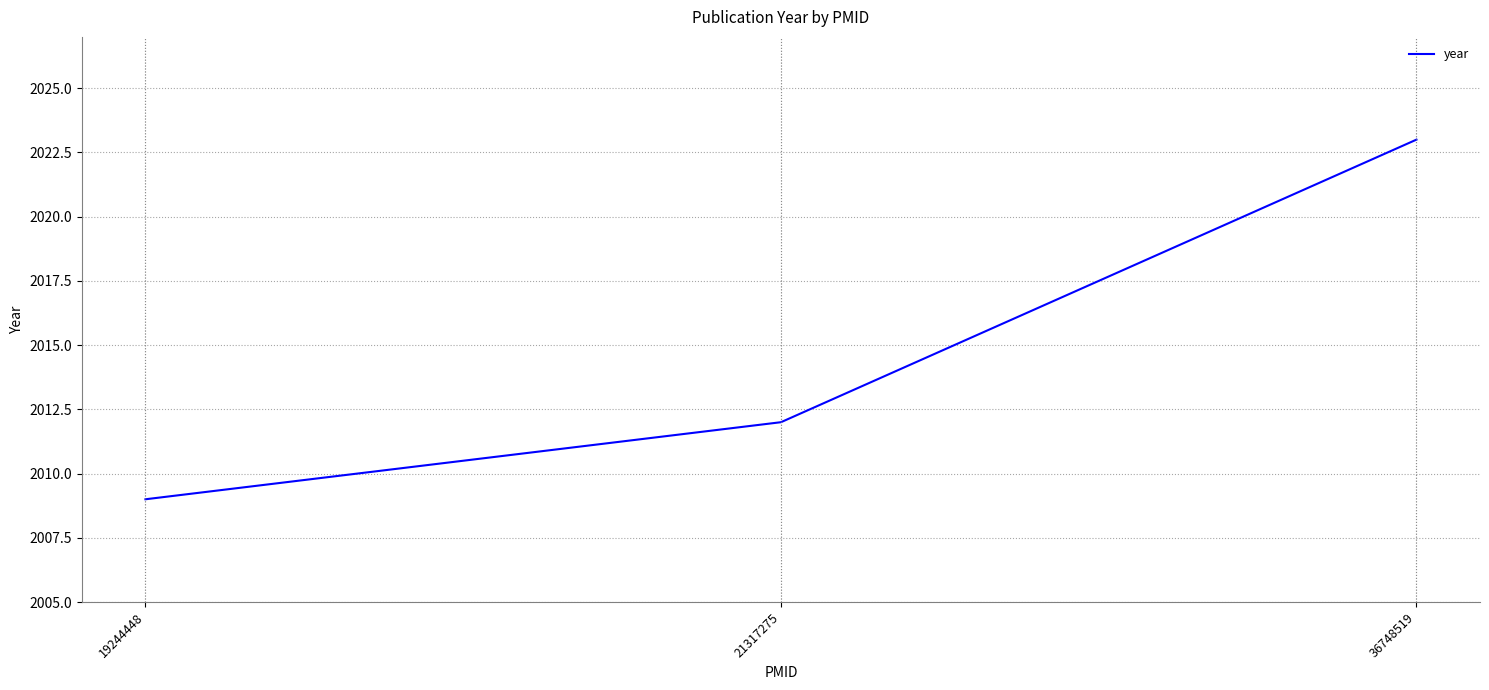

Does the chart have visible grid lines?

Yes